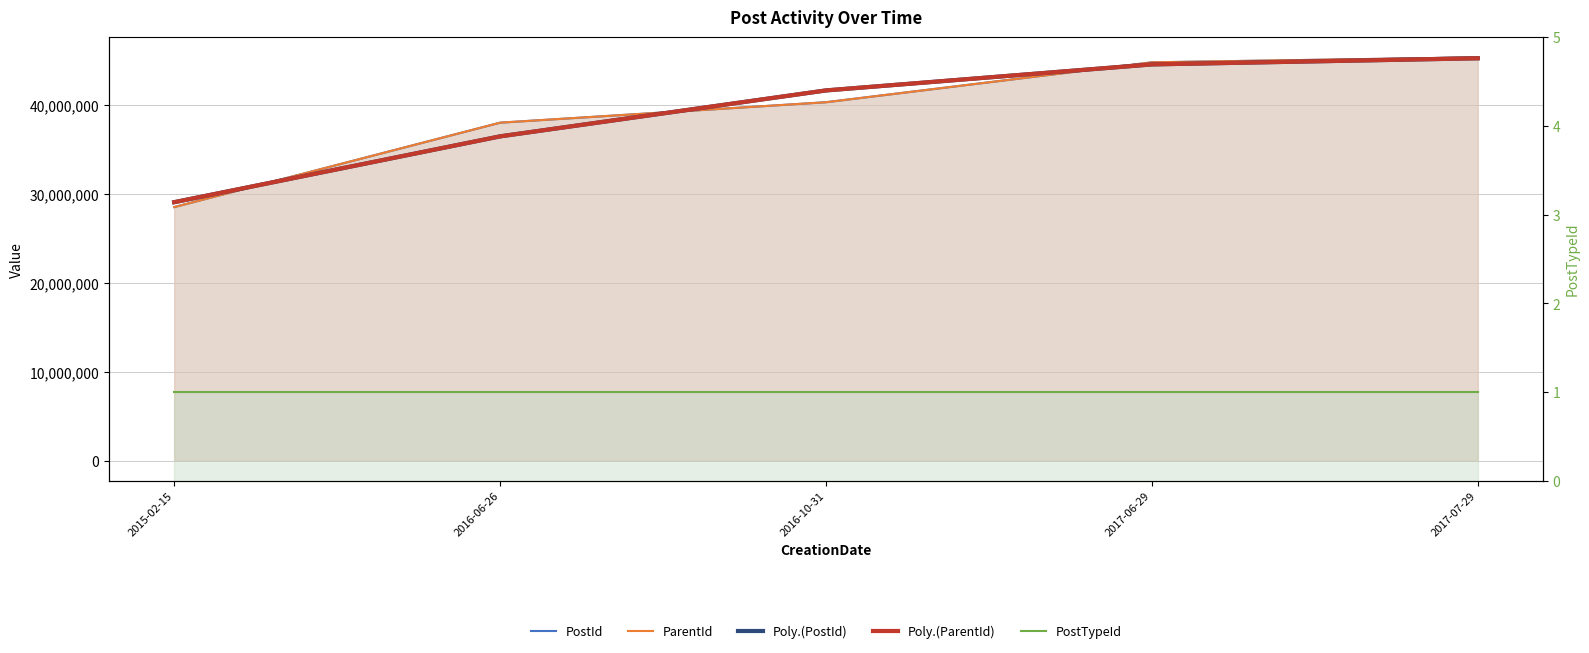

True or false: ParentId and PostId cross at least once.

False